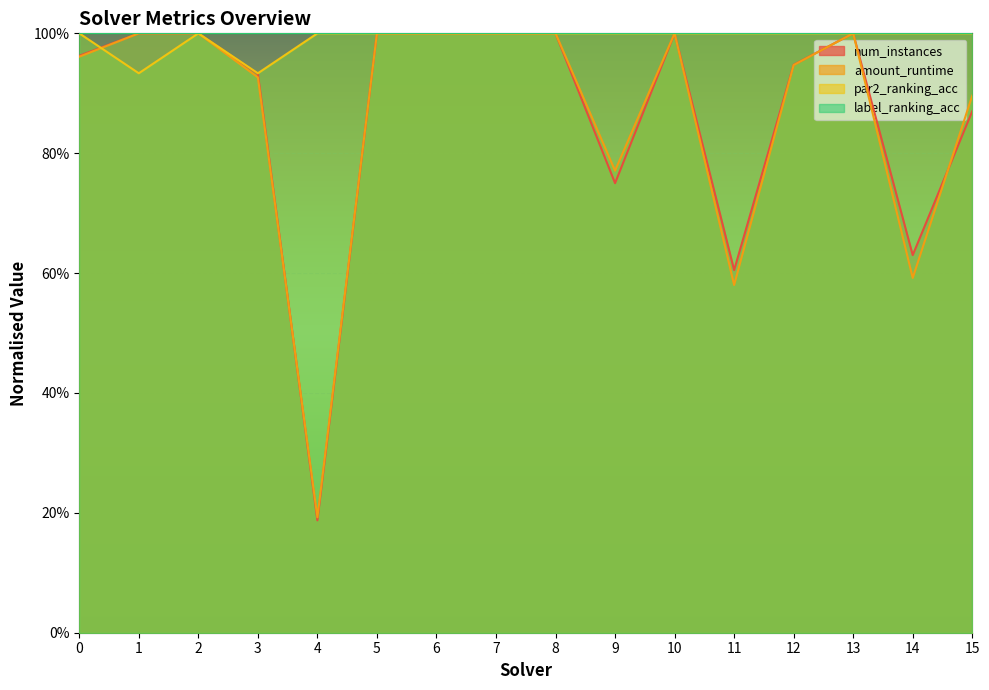

How many data points in amount_runtime are less than 1?

8